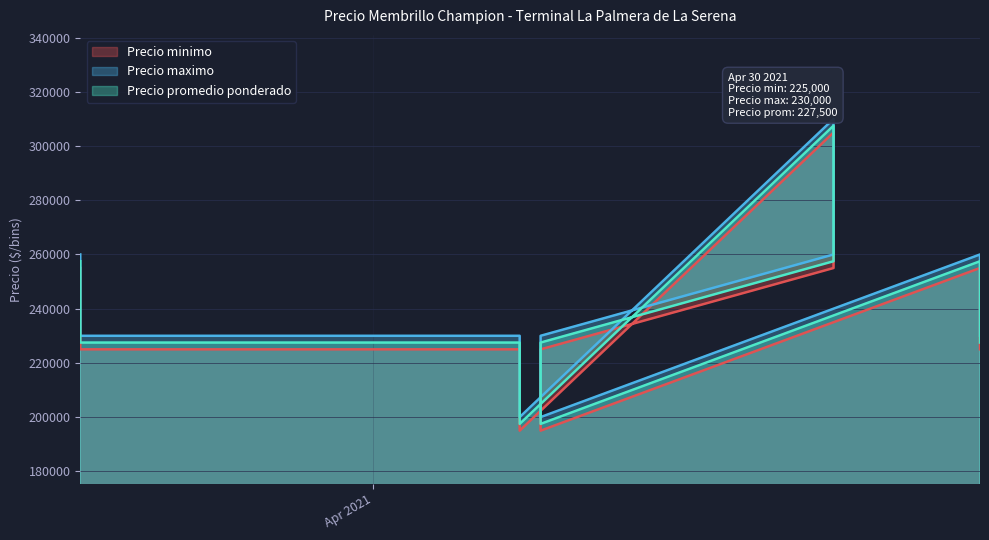

What is the difference between the maximum and minimum values in the Precio promedio ponderado series?

110000